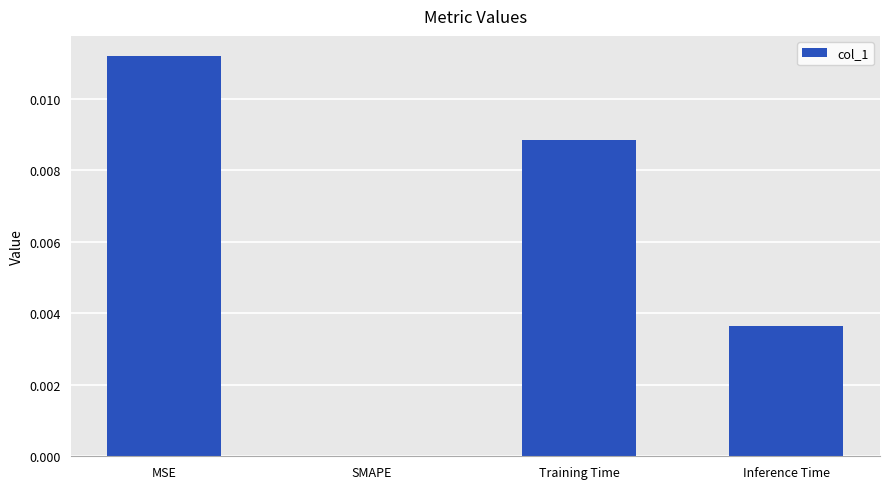

At which category does the chart reach its peak across all series?

MSE